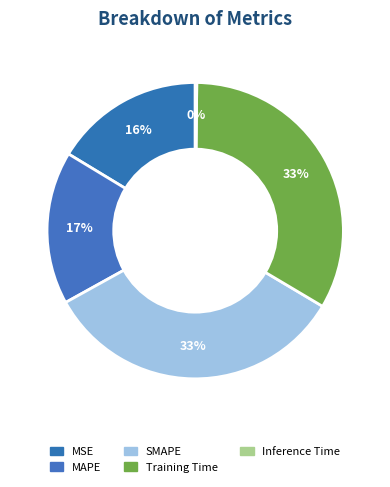

Is there any slice that represents more than half of the pie?

No